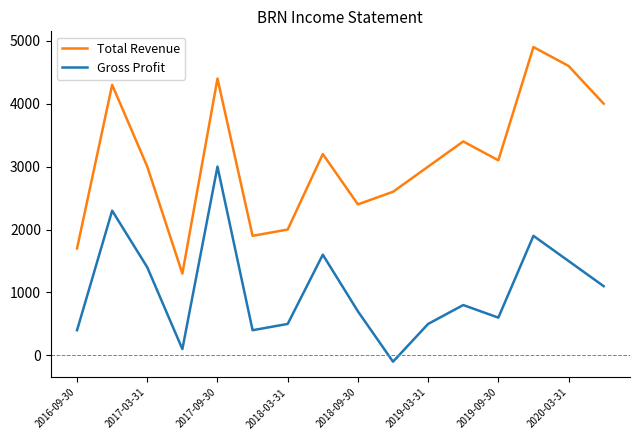

How many lines are shown in the chart?

2